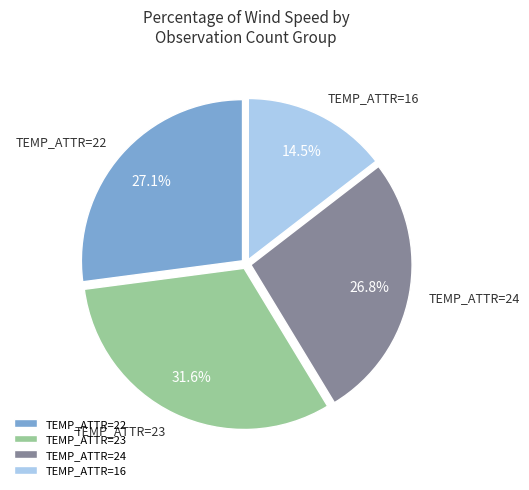

Which slice is the smallest?

TEMP_ATTR=16